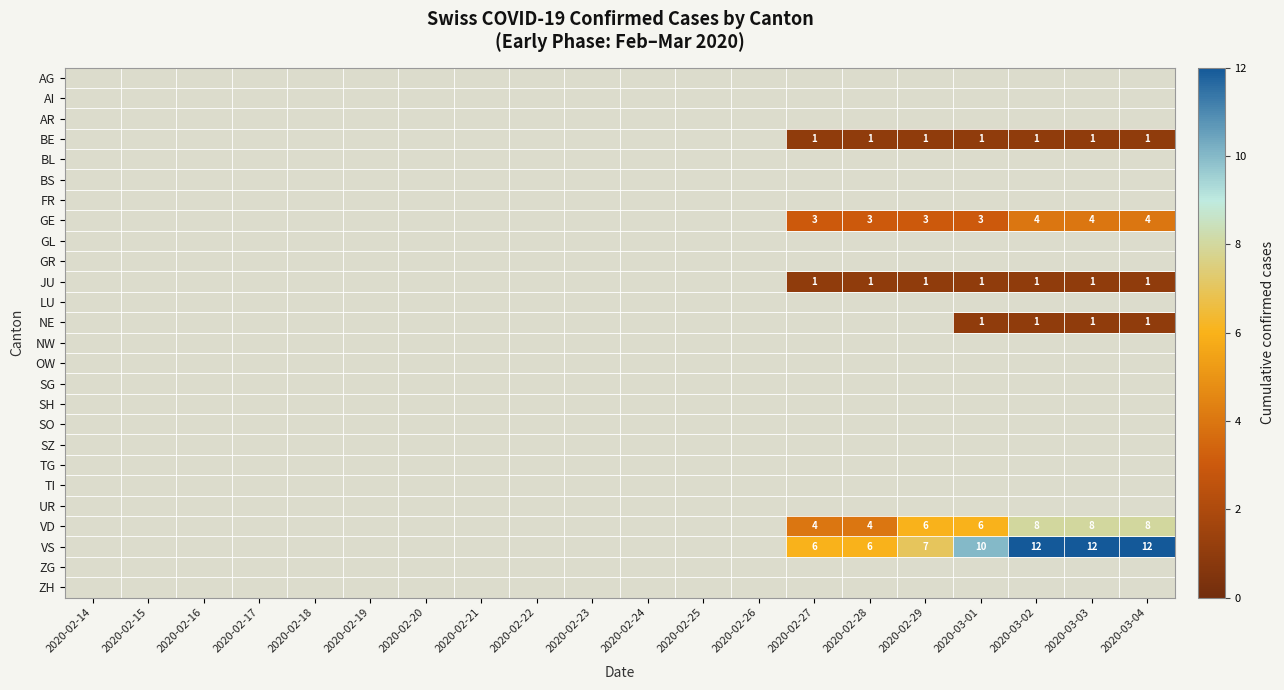

Is it true that NE equals 1 at 2020-03-02?

True